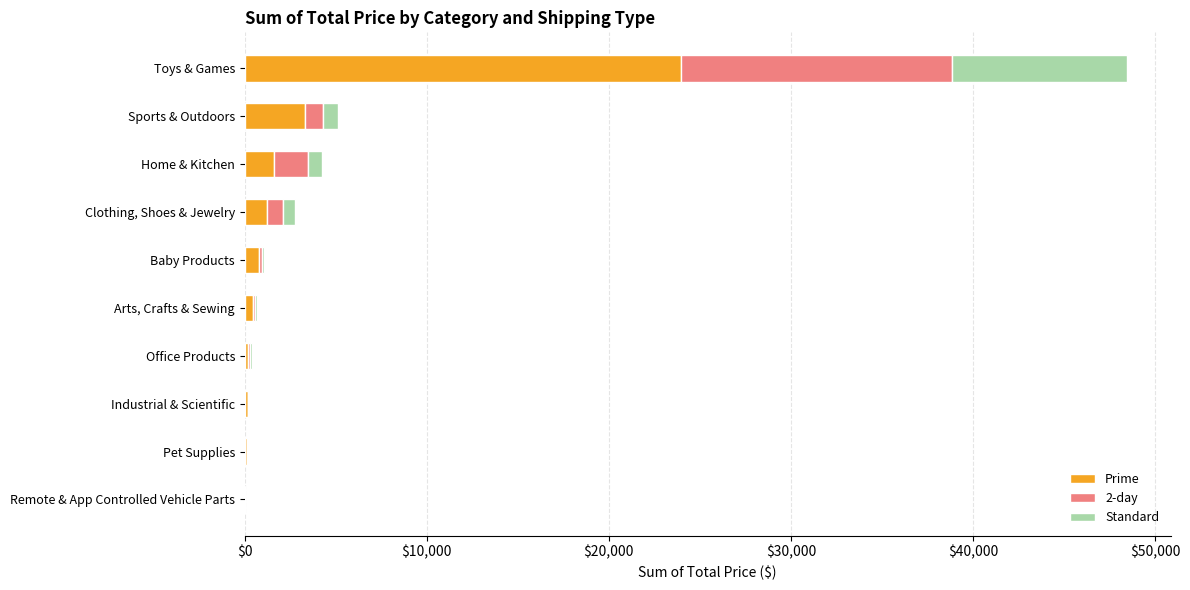

At which label does Prime reach its peak?

Toys & Games